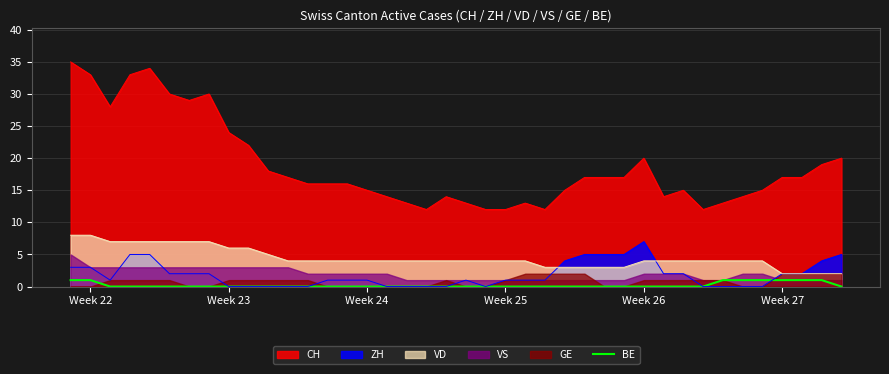

True or false: CH and BE cross at least once.

False